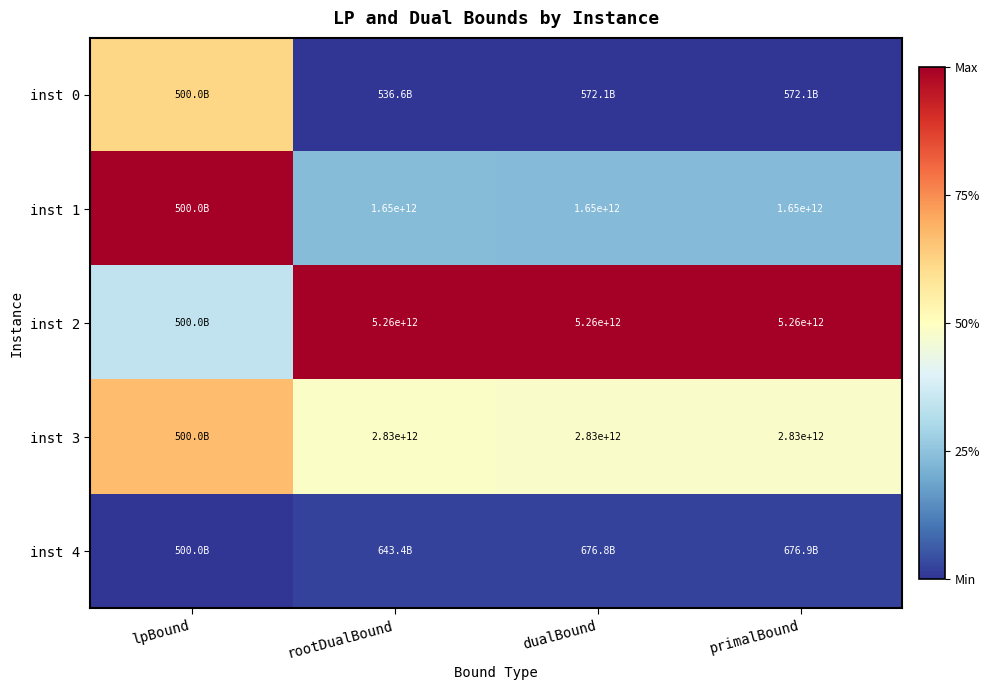

Is the value of inst 1 at rootDualBound greater than the value of inst 3 at rootDualBound?

No